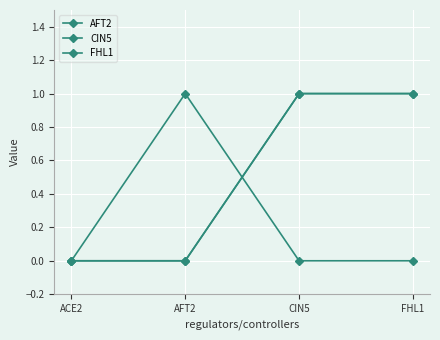

What is the greatest value displayed?

1